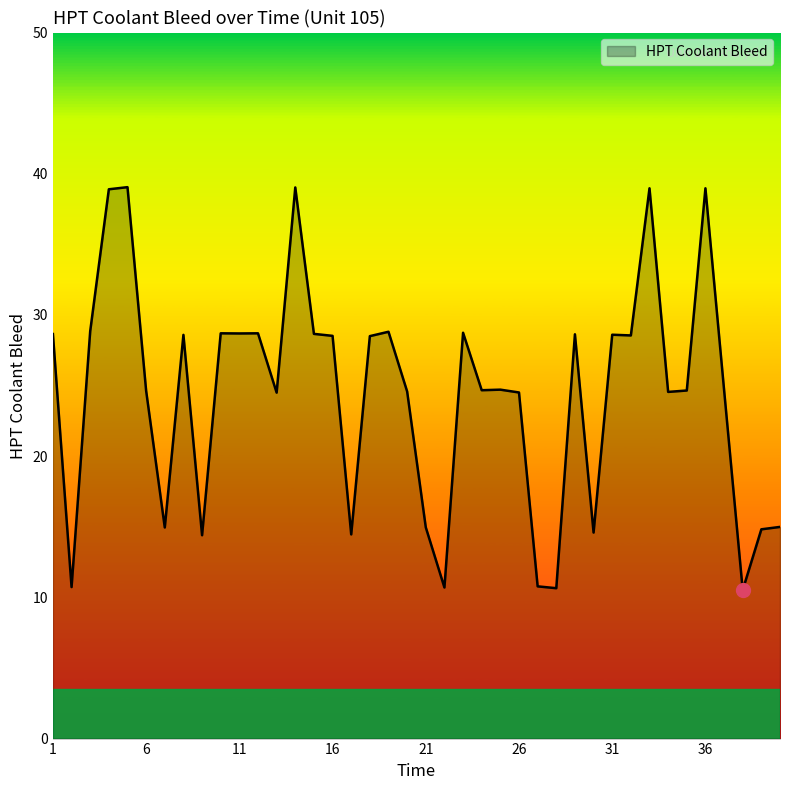

What is the smallest value displayed?

10.5